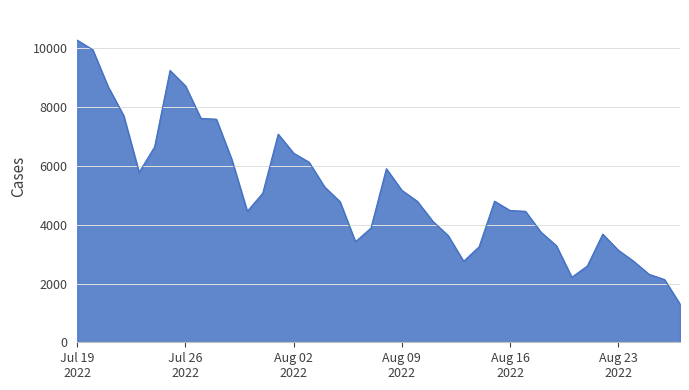

What is the smallest value displayed?

1299